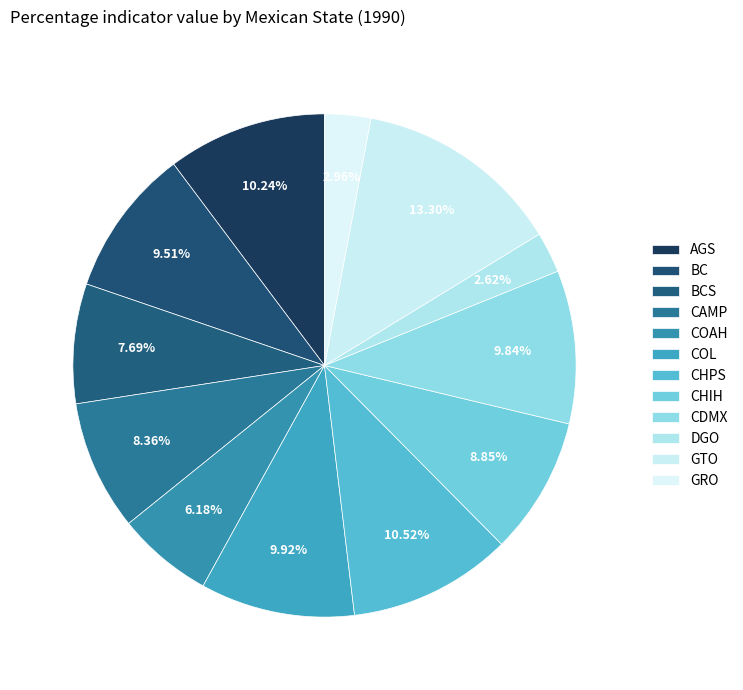

Rank the categories by value from highest to lowest.

GTO, CHPS, AGS, COL, CDMX, BC, CHIH, CAMP, BCS, COAH, GRO, DGO